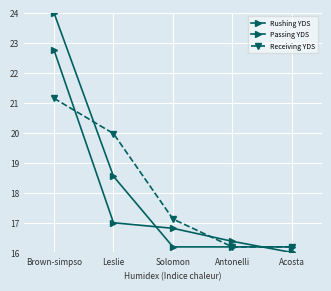

How many intersections are there between Receiving YDS and Passing YDS?

1